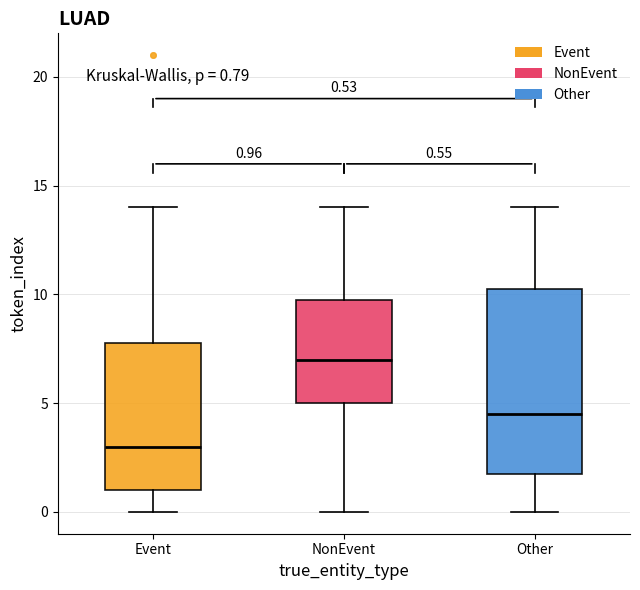

Which box has the lowest median line?

Event